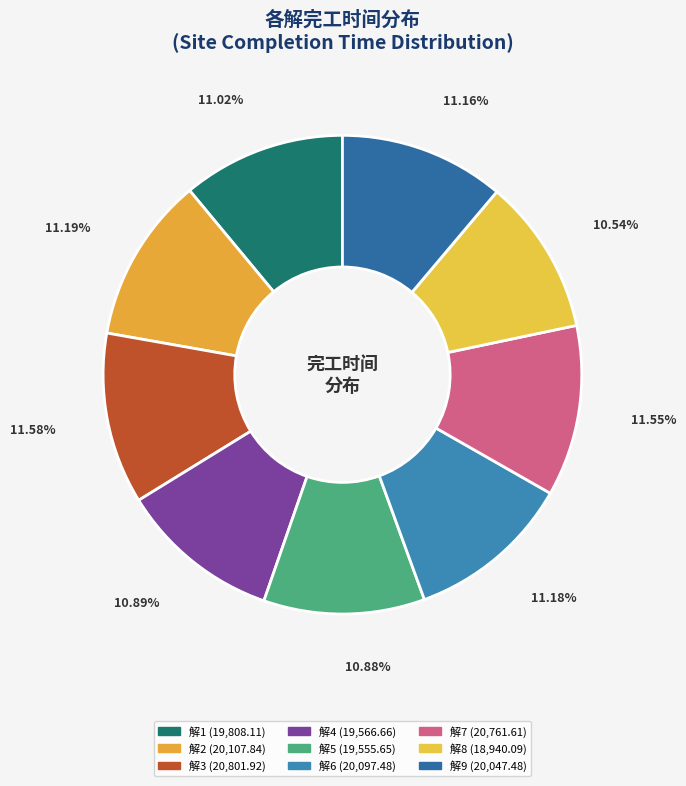

To the nearest percent, what percentage of the pie is 解4?

11%